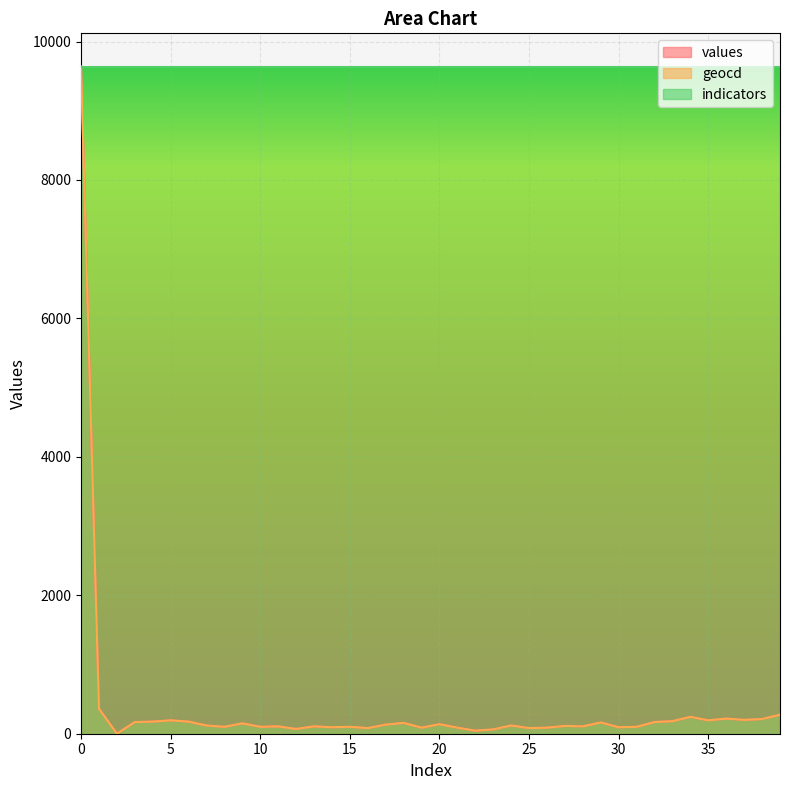

True or false: values and geocd cross at least once.

False